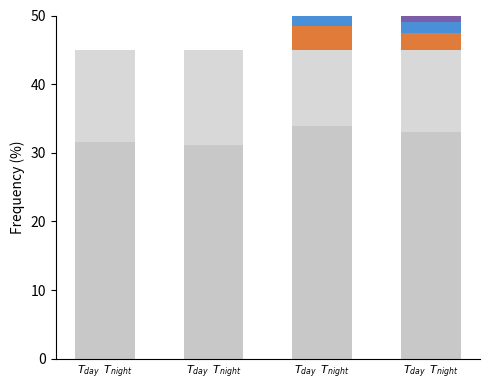

What is the sum of all extra2 values?

3.5